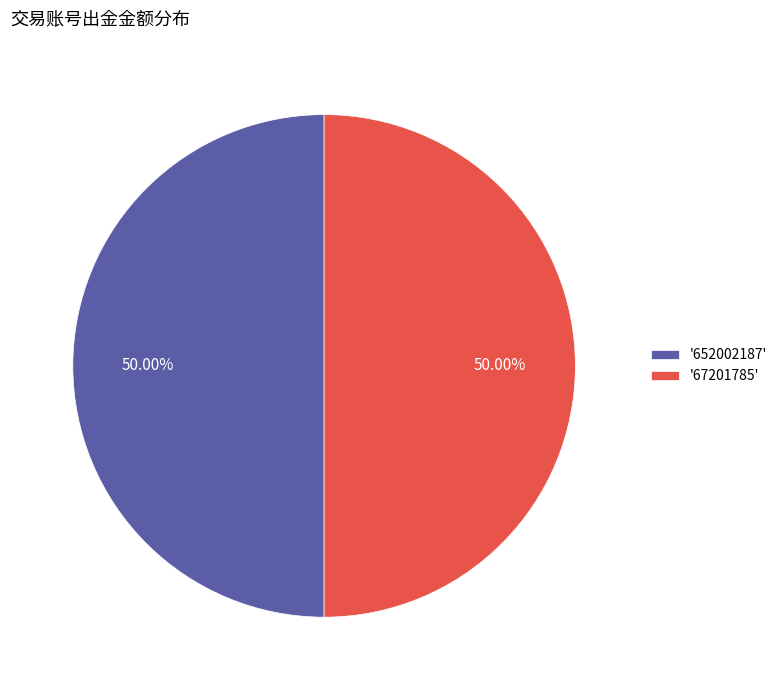

Is the sum of '67201785' and '652002187' greater than half?

Yes